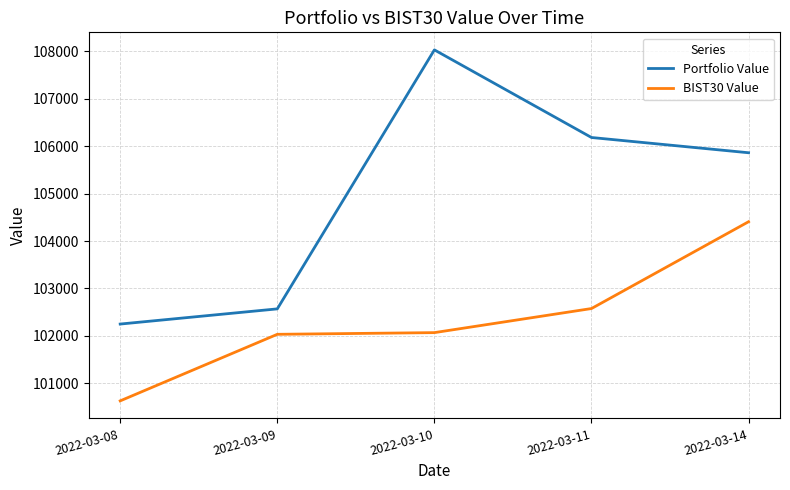

How many lines are shown in the chart?

2